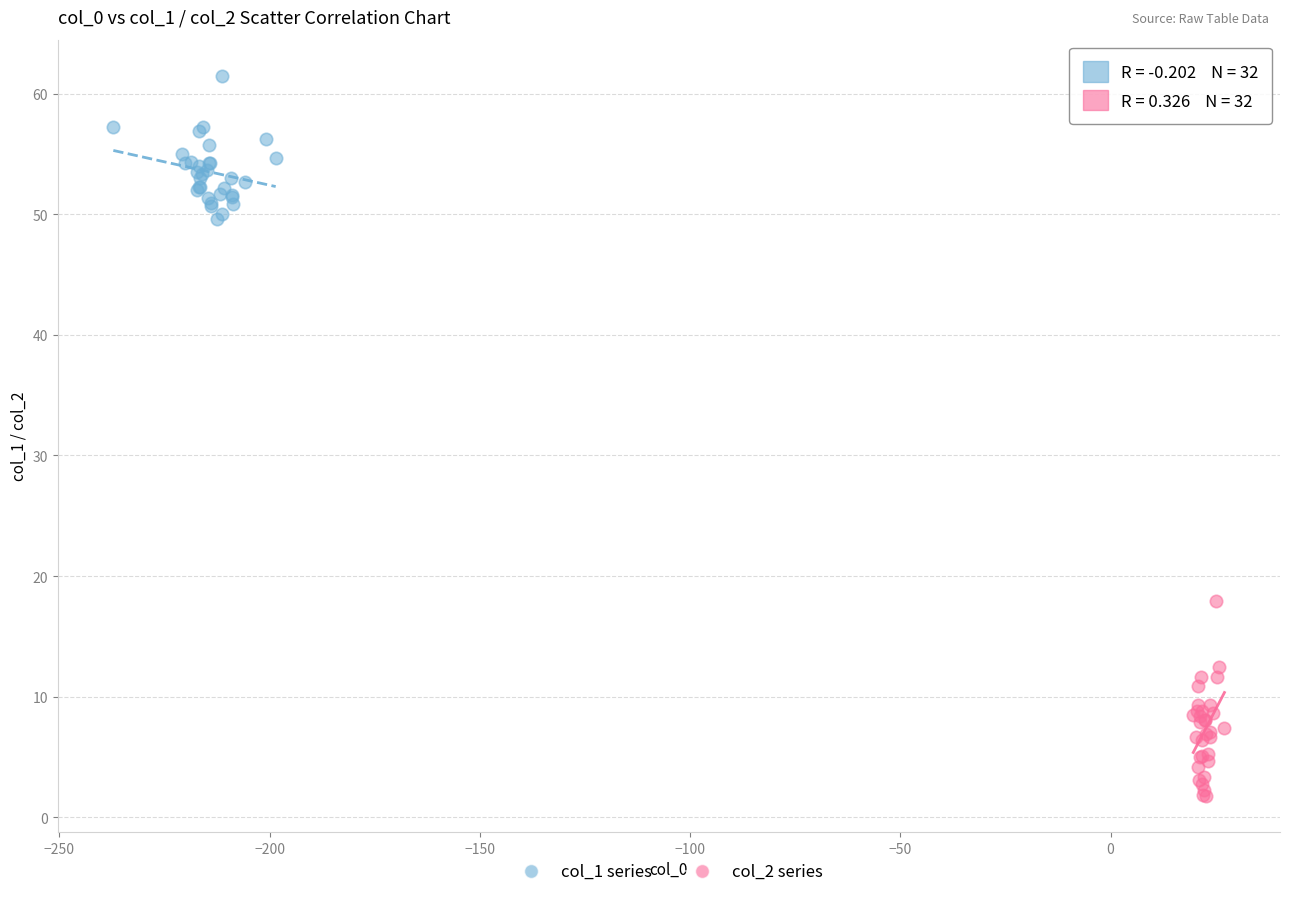

Which series reaches the minimum Y coordinate?

col_2 series